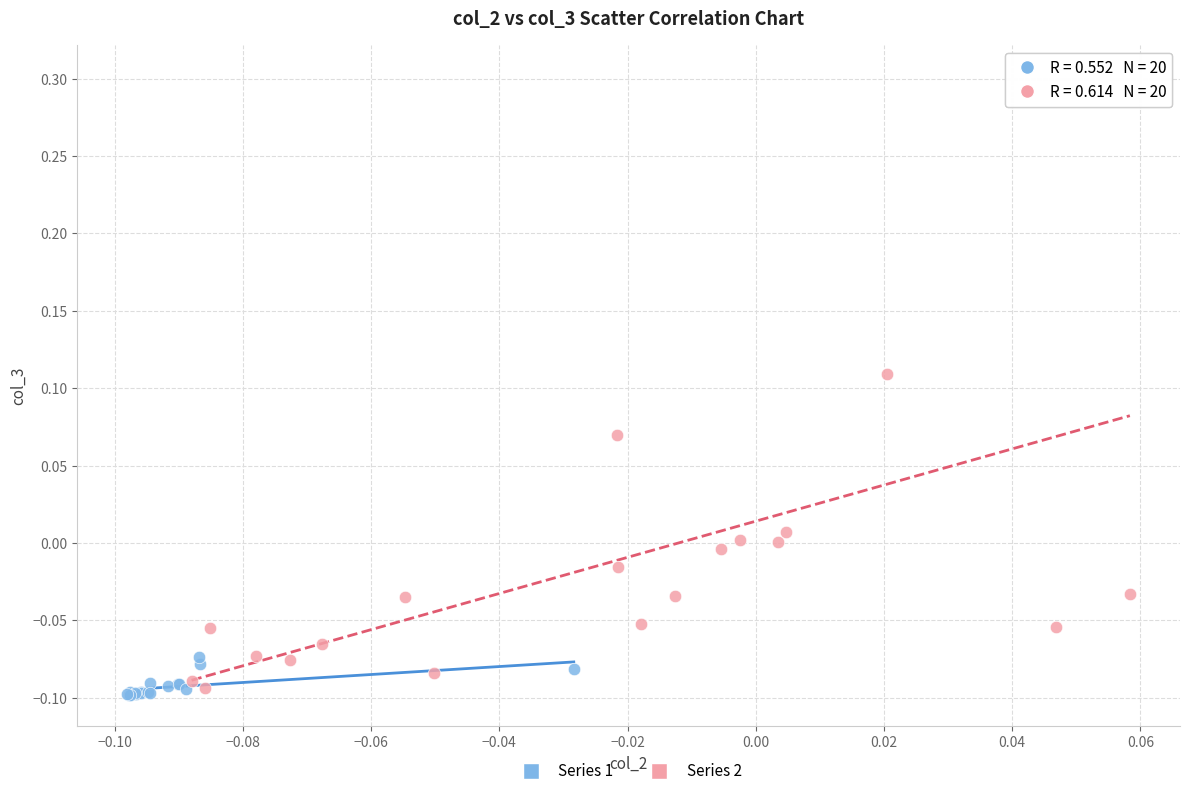

Which series contains the highest Y value?

Series 2